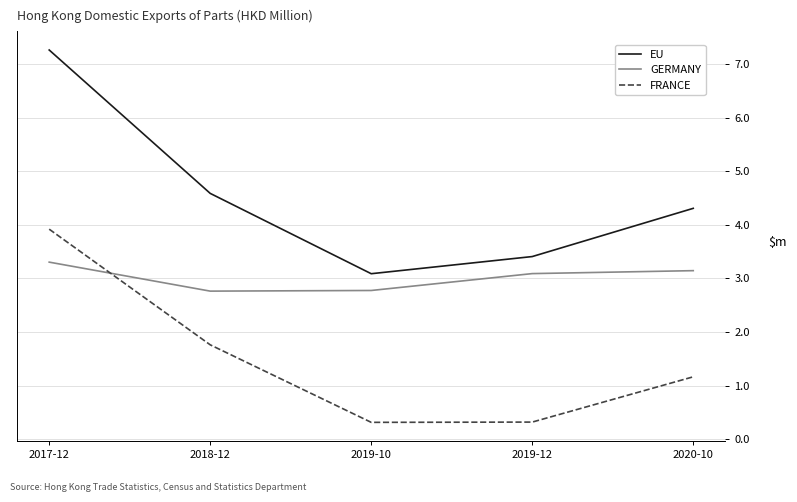

Which series has the largest total across all categories?

EU